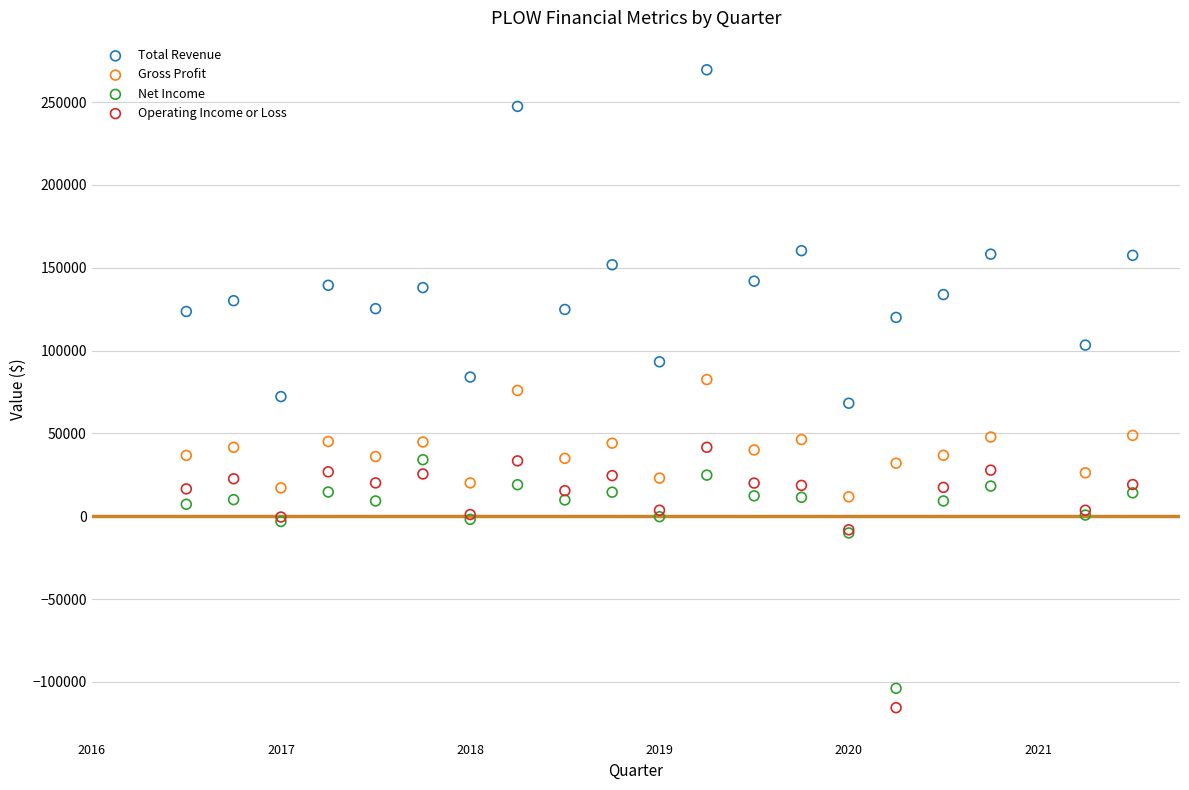

Which series has the widest spread of Y values?

Total Revenue